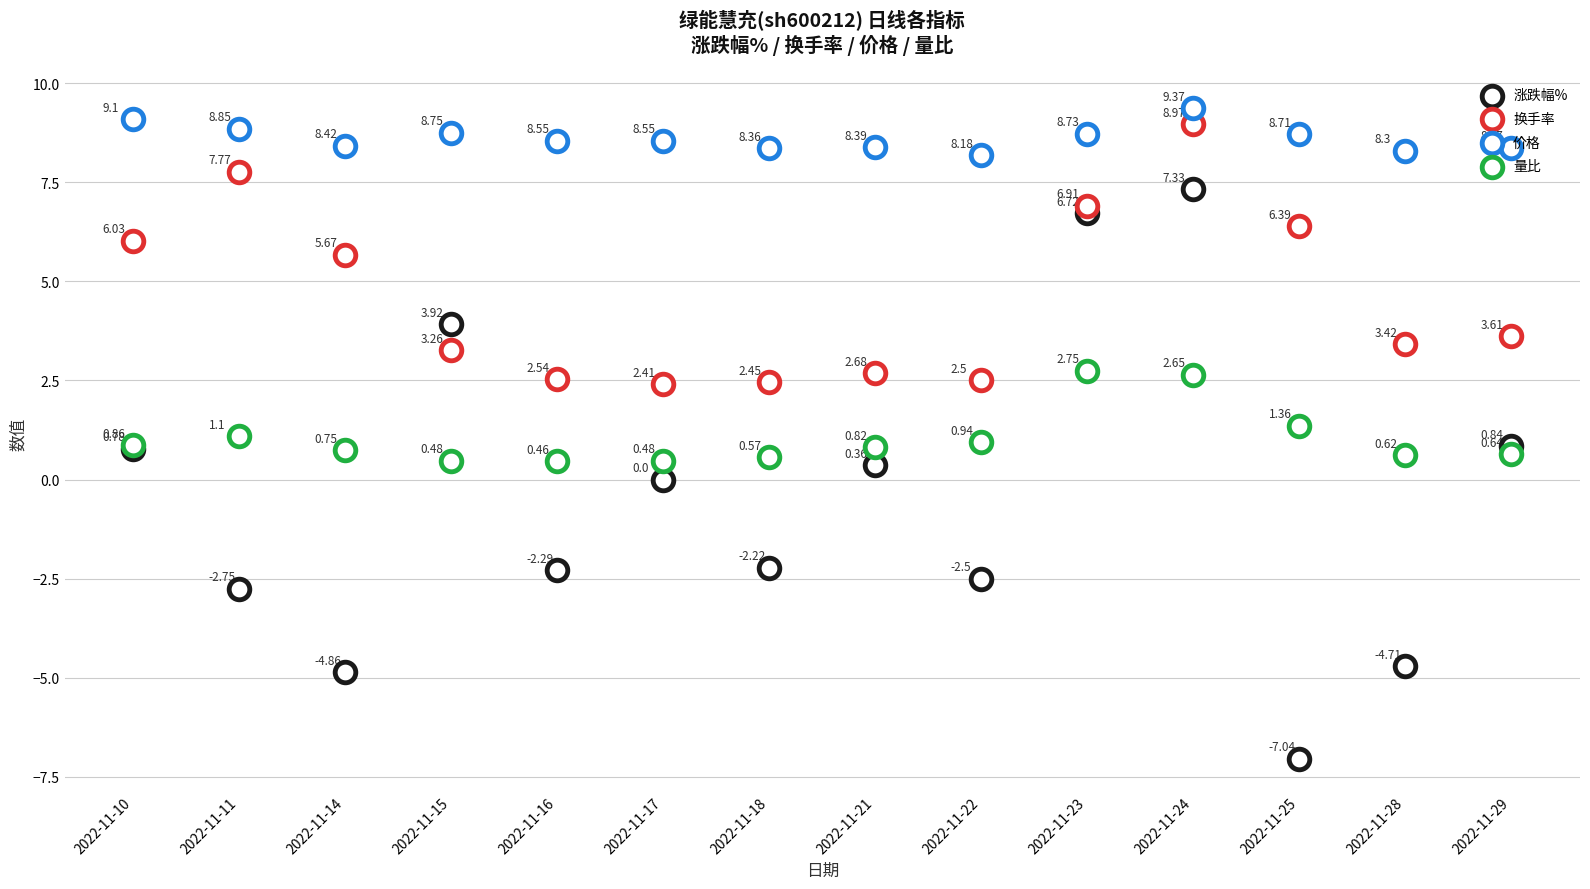

What are all the series names shown in the legend?

涨跌幅%, 换手率, 价格, 量比